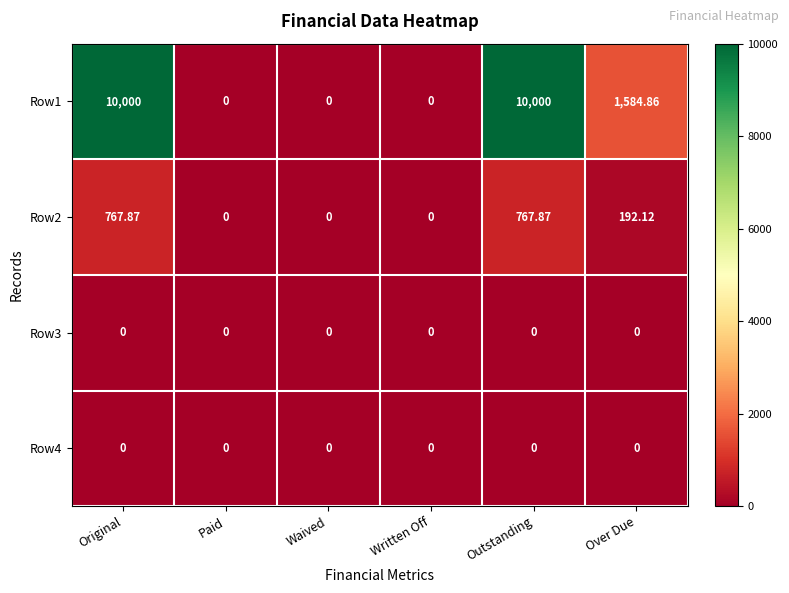

Is the value of Row3 at Original greater than the value of Row2 at Outstanding?

No